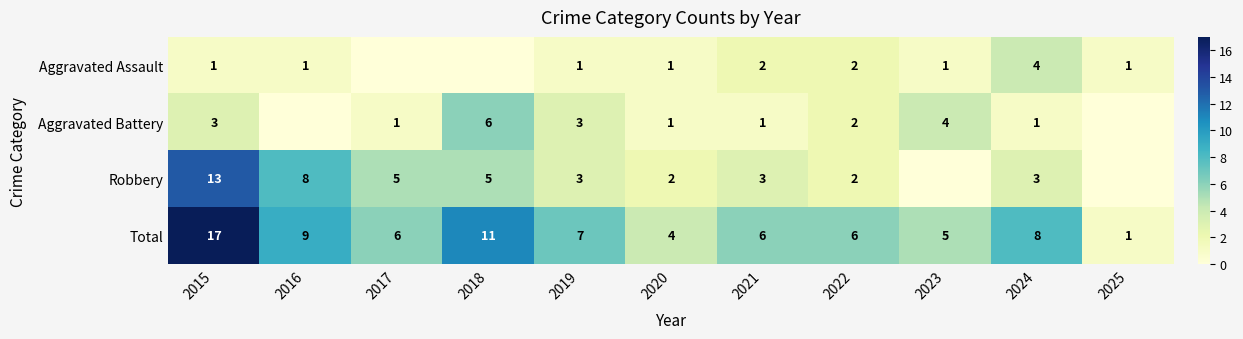

At which label is Total closest to 9?

2016